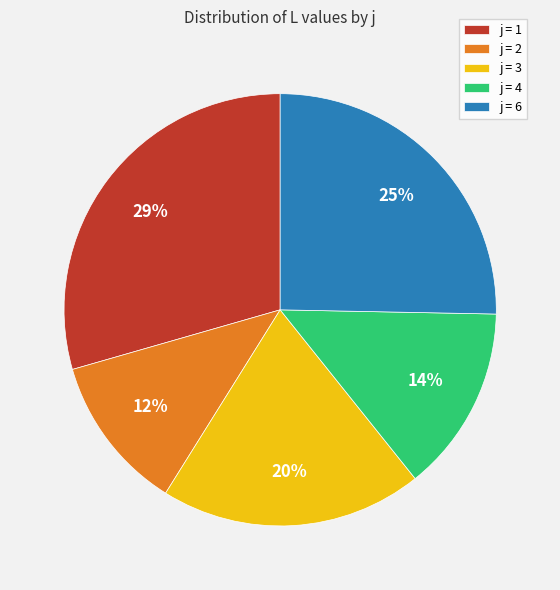

To the nearest percent, what portion does j = 3 represent?

20%